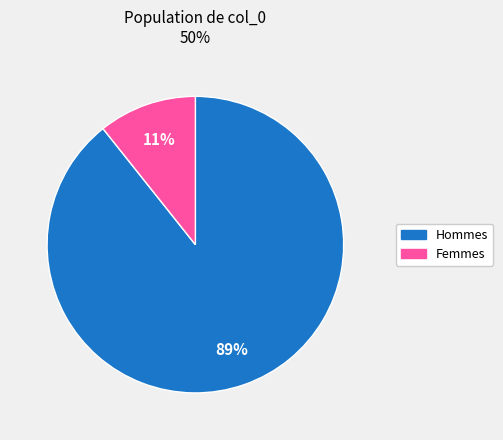

To the nearest percent, what is the average slice percentage?

50%